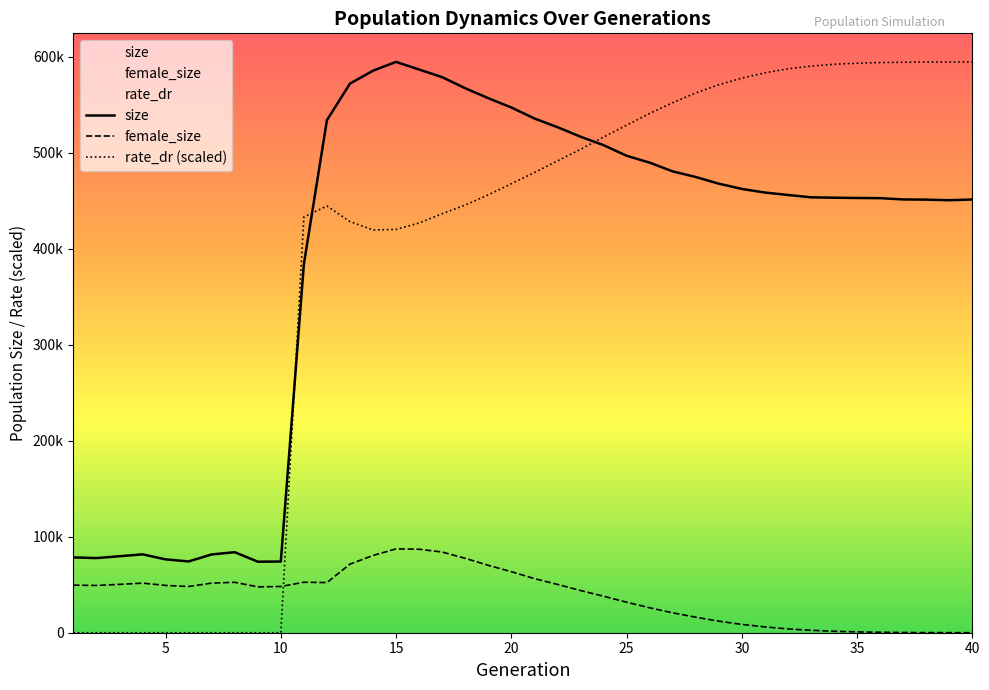

What are all the series names shown in the legend?

size, female_size, rate_dr